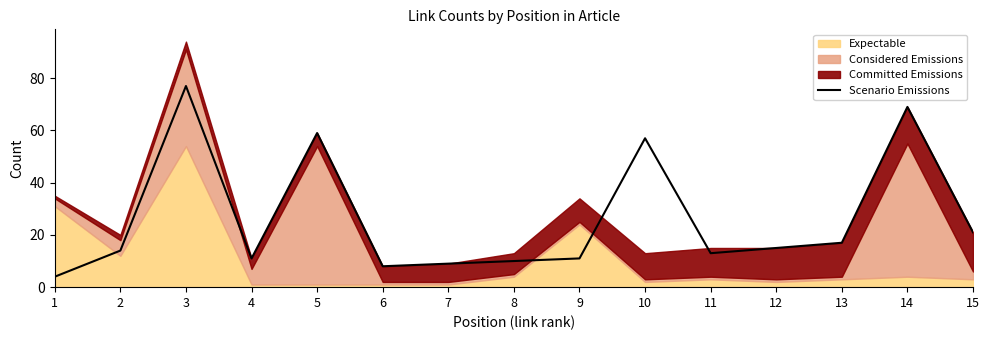

What is the value of the 7th point from the left?

9